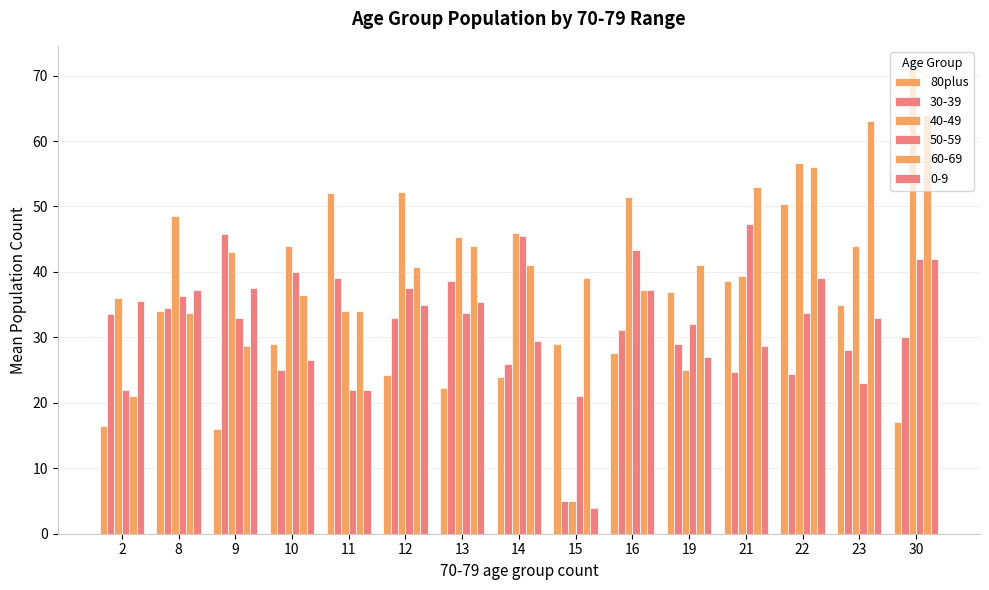

Which has a higher value, 15 or 8?

8